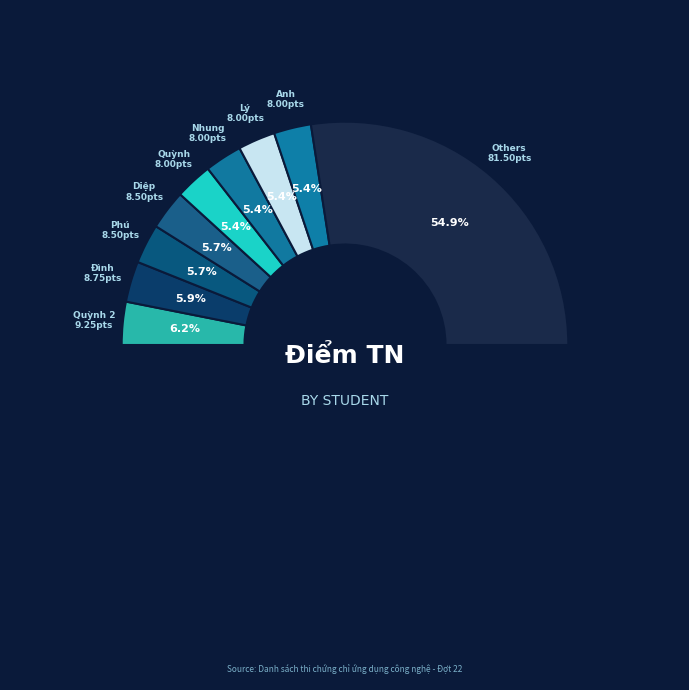

True or false: Phương accounts for 1% of the total.

False